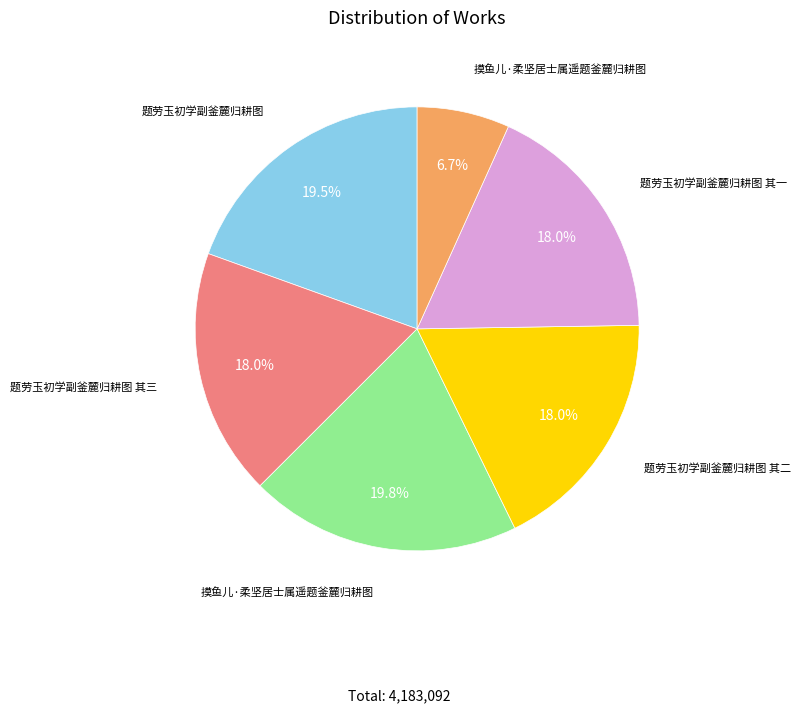

Is there any slice that represents more than half of the pie?

No